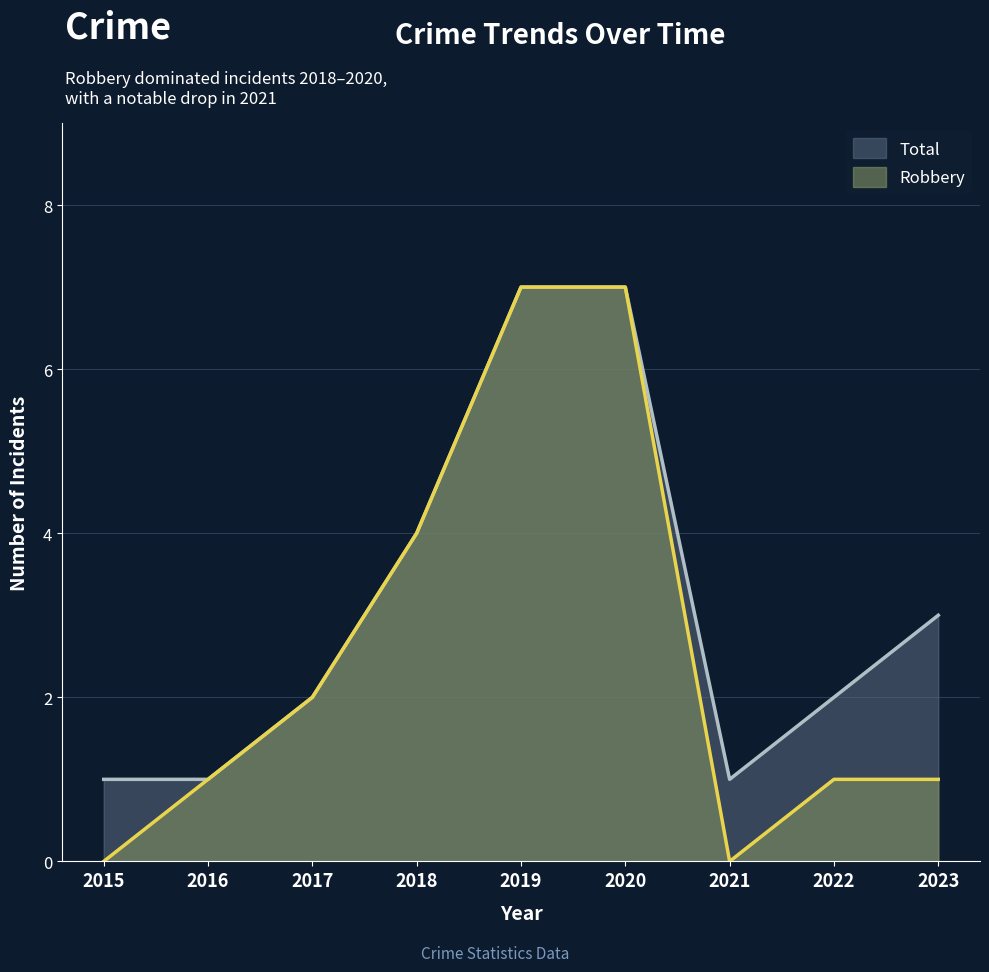

How many data points in Robbery are less than 1?

2